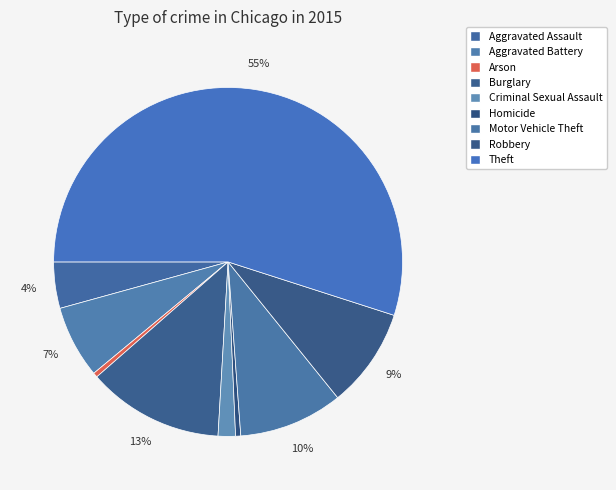

Count the number of slices in the pie.

9